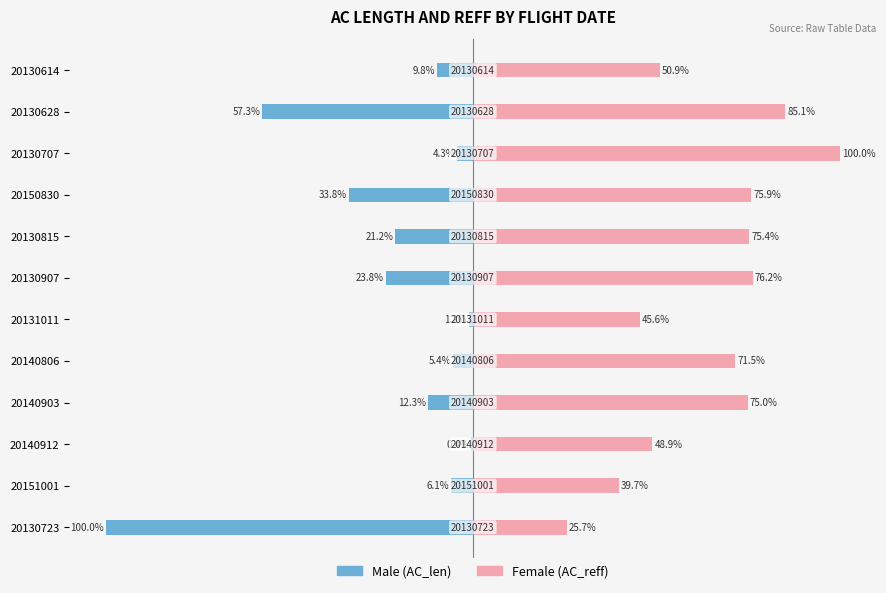

What is the sum of all Male values?

-275.5